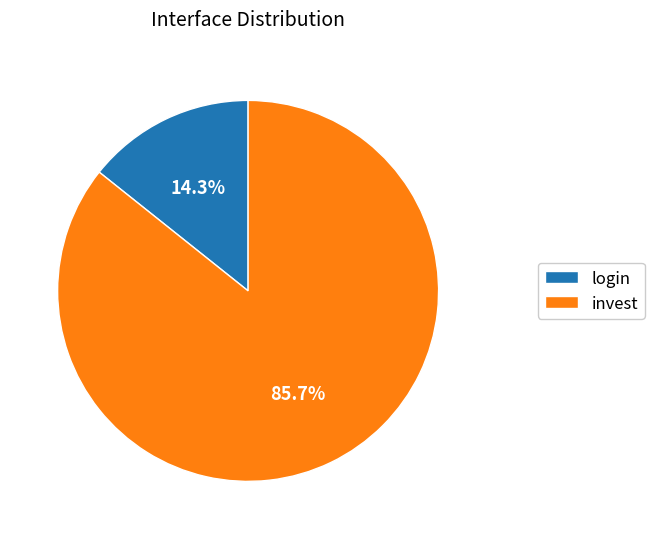

Count the number of slices in the pie.

2